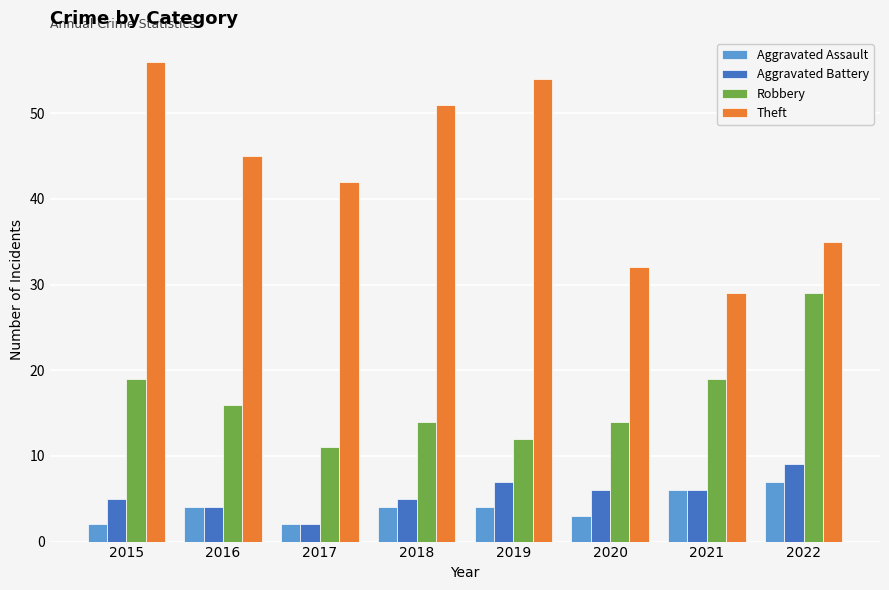

What is the difference between the second highest and minimum values in the Theft series?

25